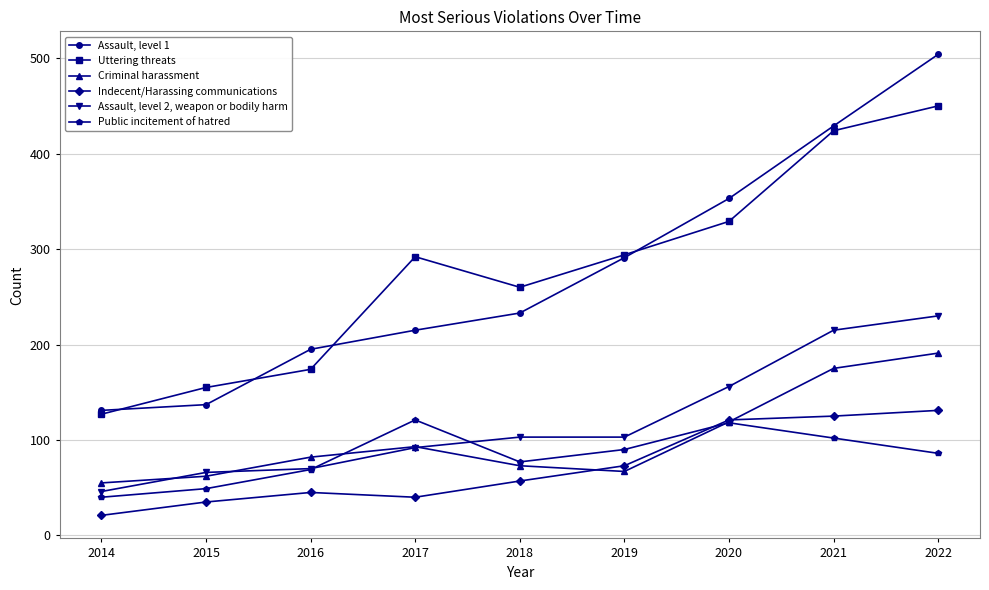

List the series in order of their peak value, highest first.

Assault, level 1, Uttering threats, Assault, level 2, weapon or bodily harm, Criminal harassment, Indecent/Harassing communications, Public incitement of hatred